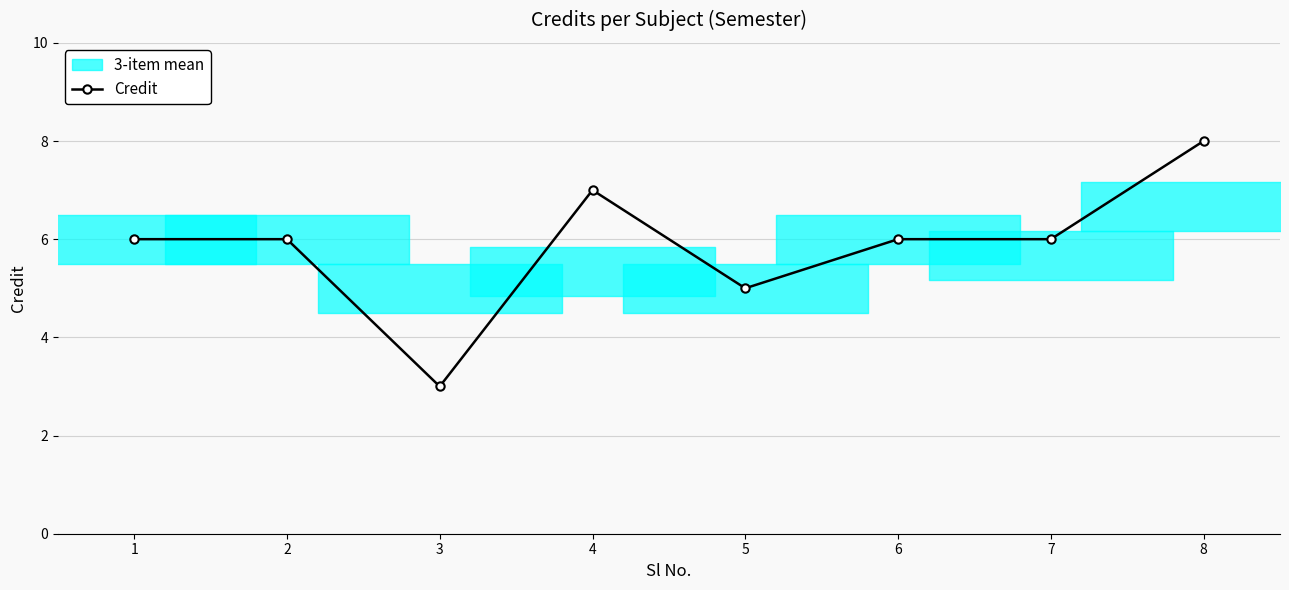

Count the number of values greater than 6.

2